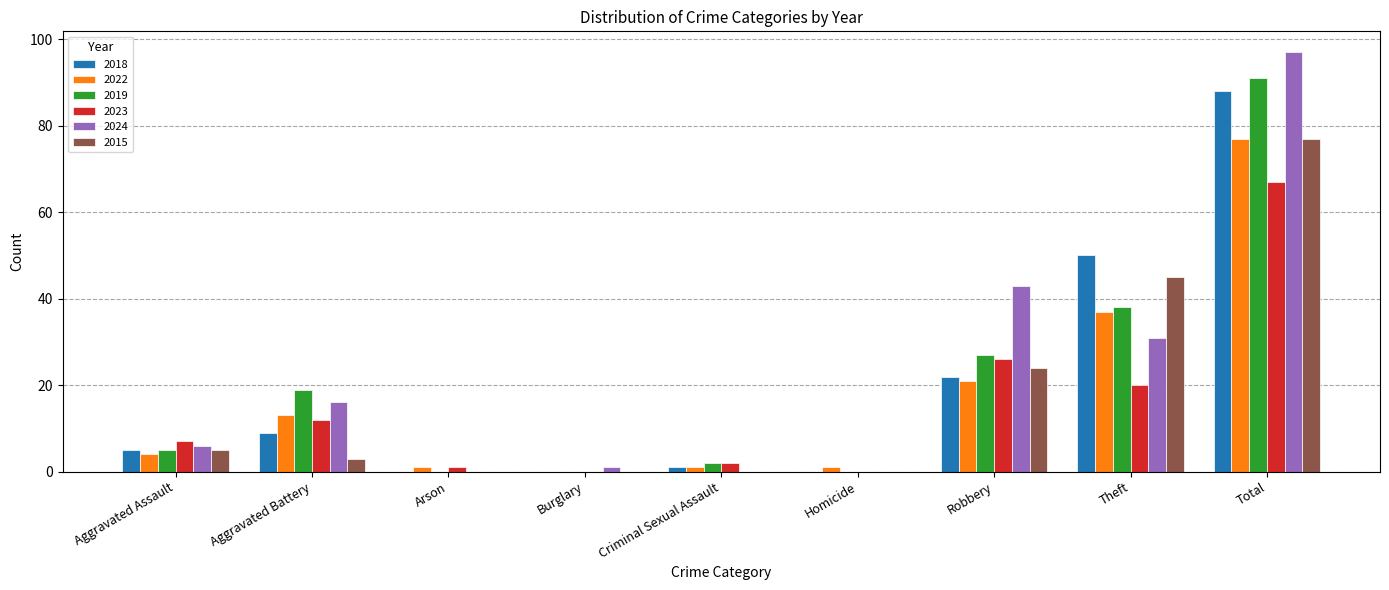

How many groups of bars are there?

9